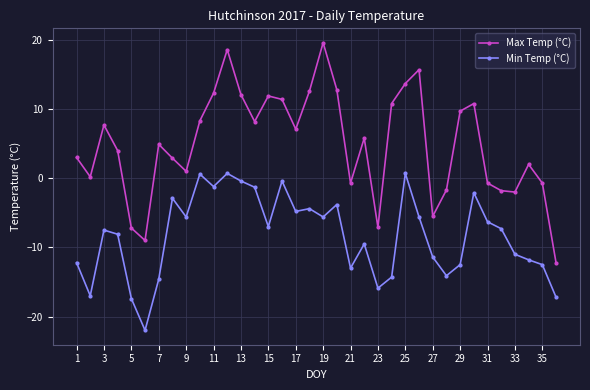

What is the minimum value shown in the chart?

-22.0